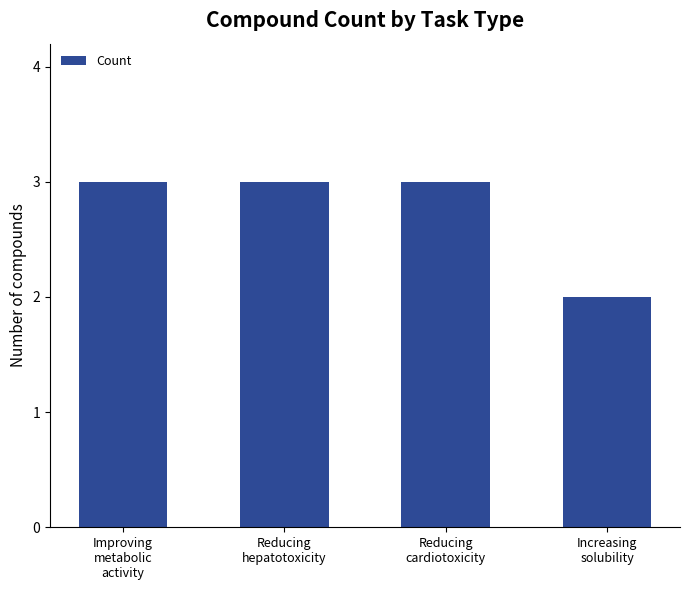

Reading left to right, list all the values displayed in this chart.

Improving
metabolic
activity=3	Reducing
hepatotoxicity=3	Reducing
cardiotoxicity=3	Increasing
solubility=2